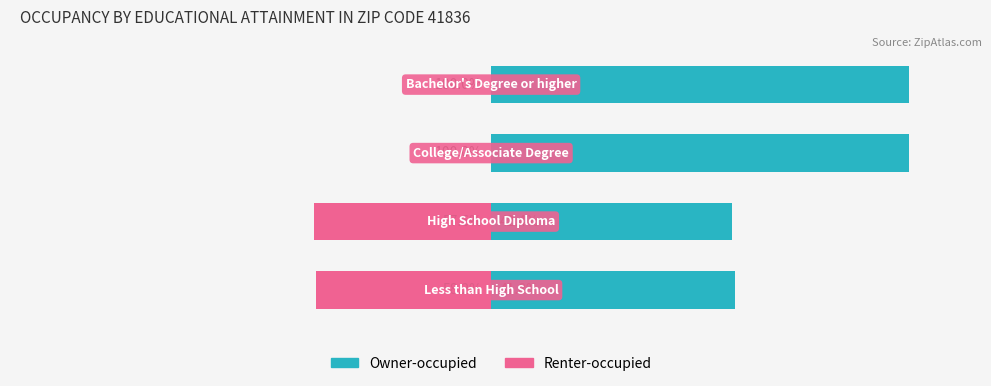

What is the minimum value shown in the chart?

-42.4